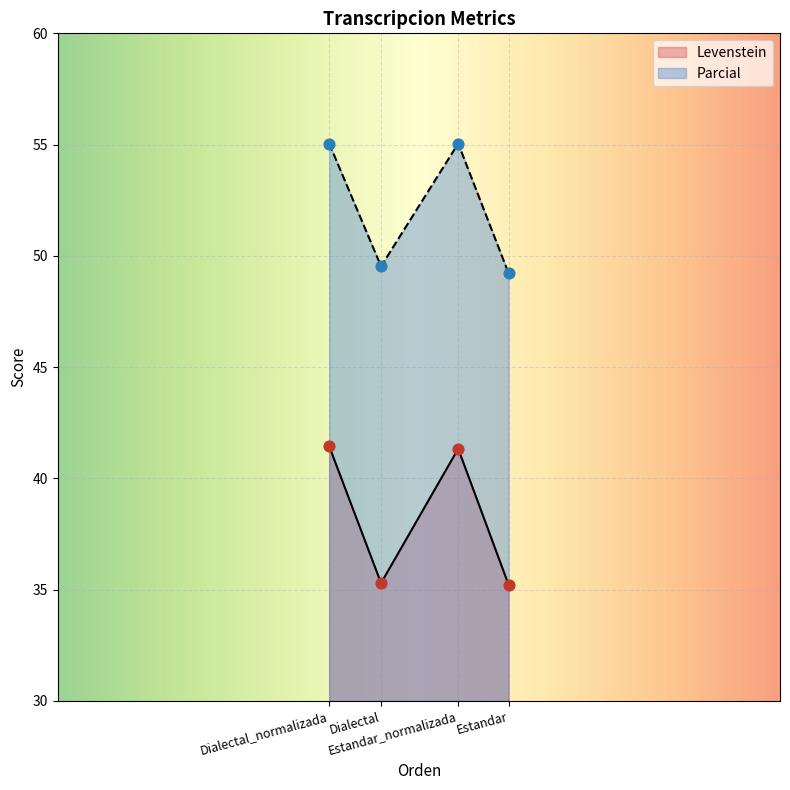

Which series reaches the minimum Y coordinate?

Levenstein